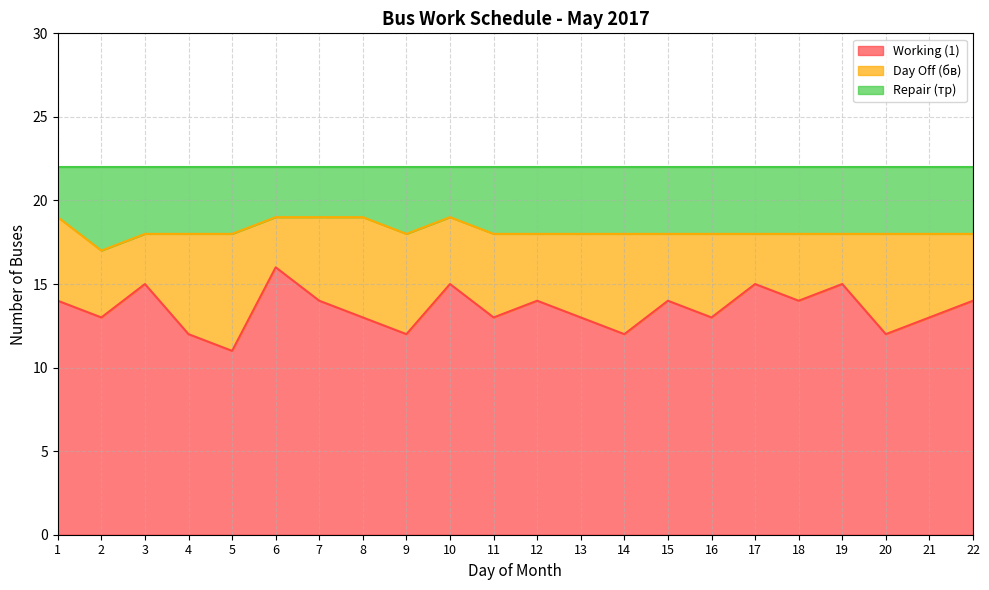

The value of Working (1) at 17 is 15. True or false?

True